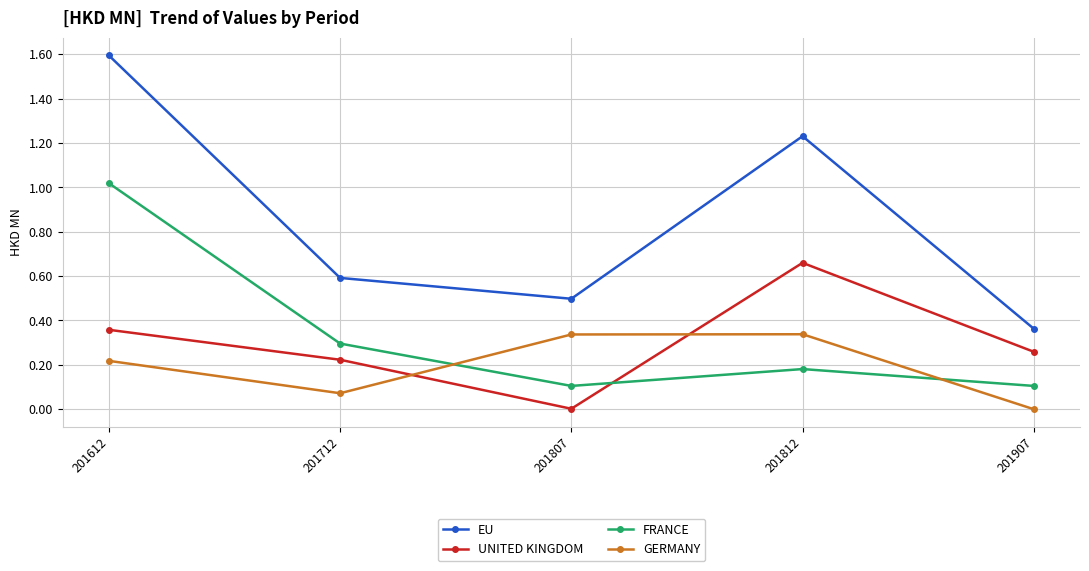

Is the value of FRANCE at 201907 greater than the value of GERMANY at 201812?

No